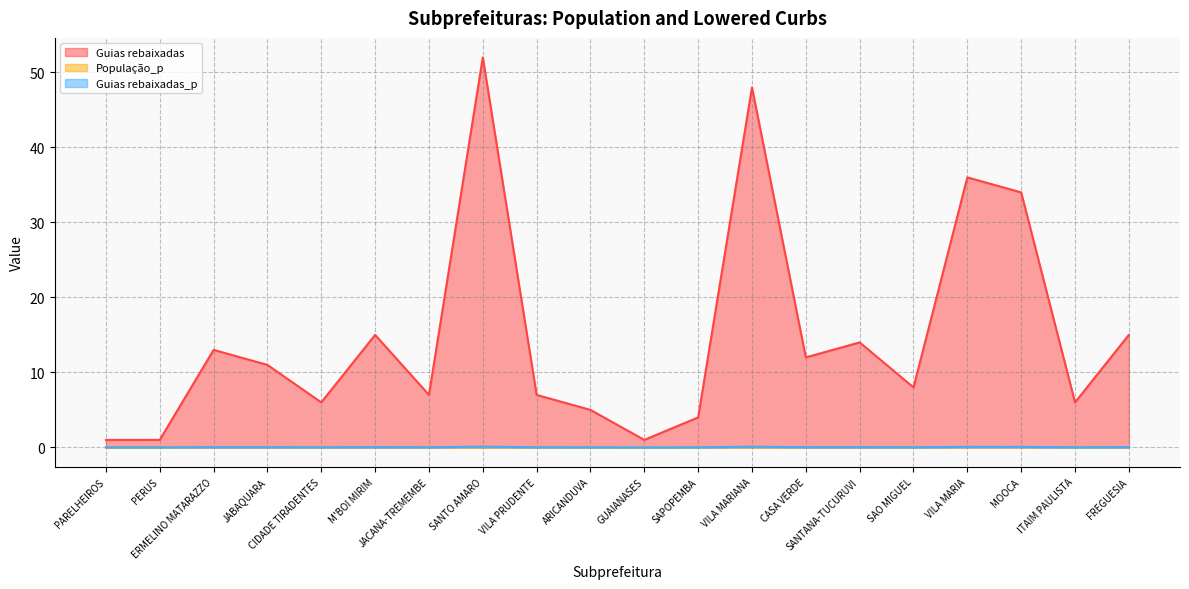

Which series changed the most between PERUS and ITAIM PAULISTA?

Guias rebaixadas